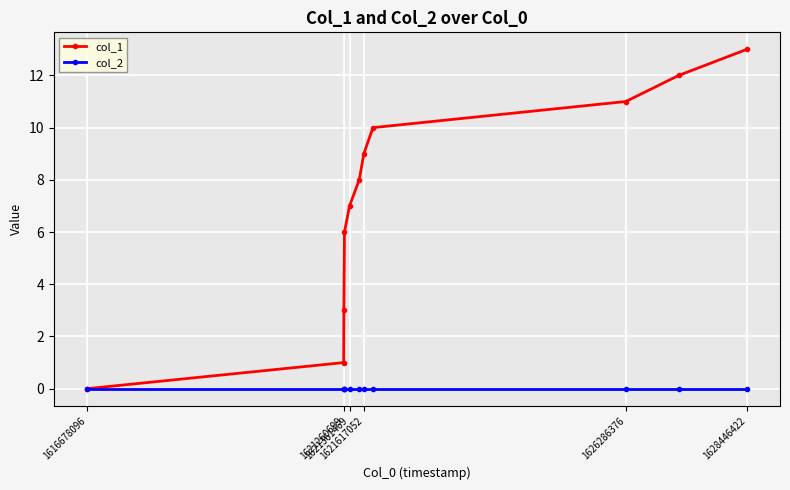

What is the maximum value for col_1?

13